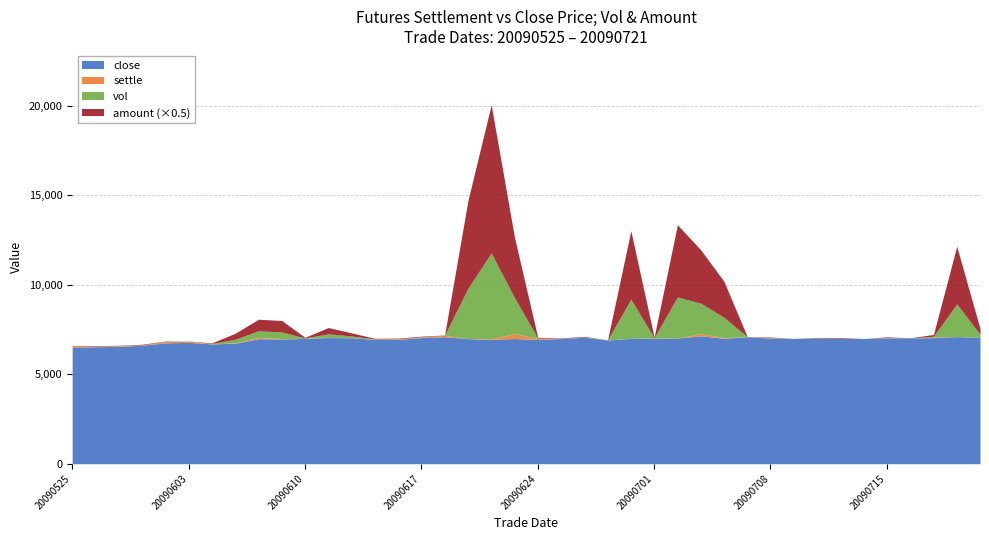

How many intersections are there between settle and amount?

6